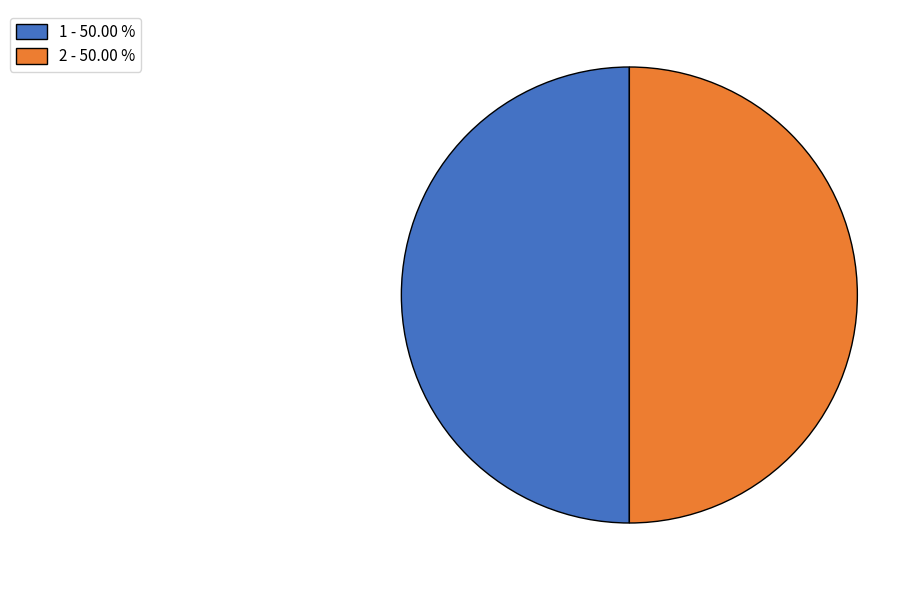

Is the sum of 1 - 50.00 % and 2 - 50.00 % greater than half?

Yes